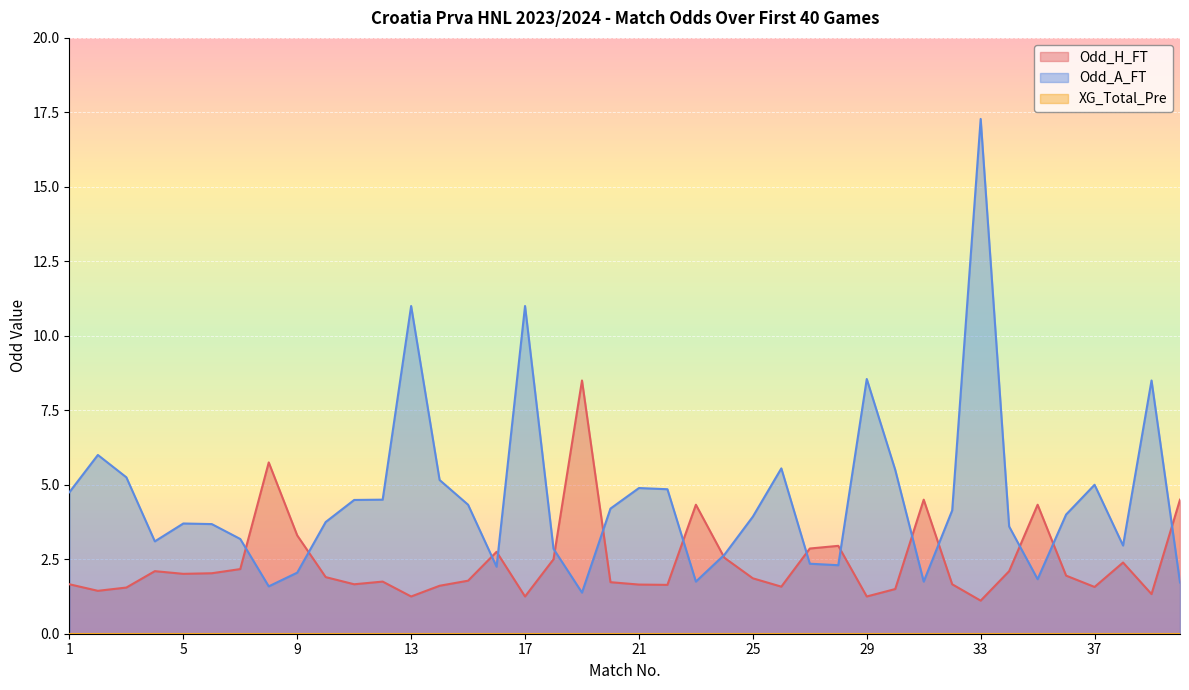

How many times do Odd_H_FT and Odd_A_FT cross each other?

15